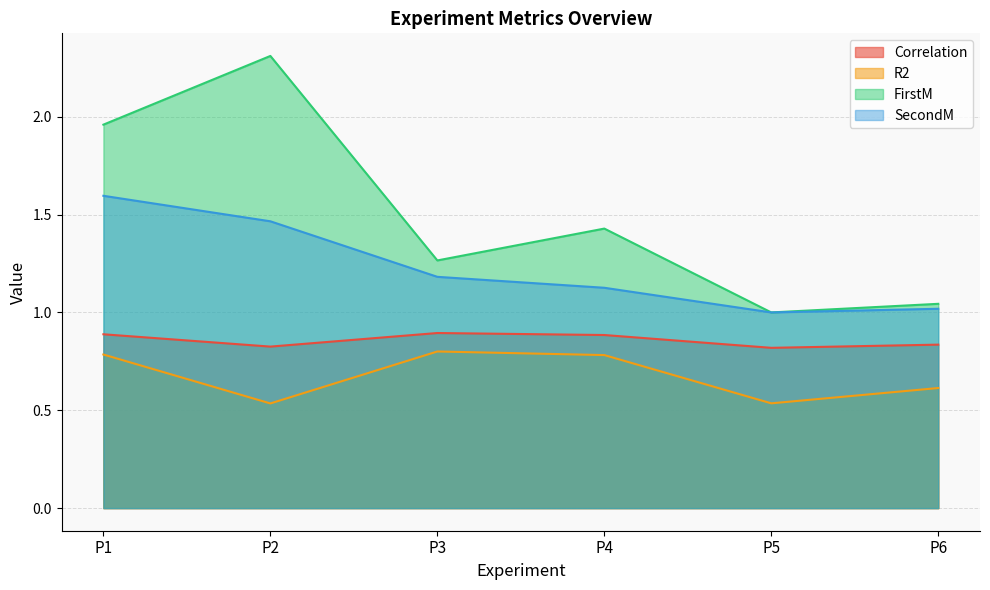

What is the minimum value for SecondM?

1.0